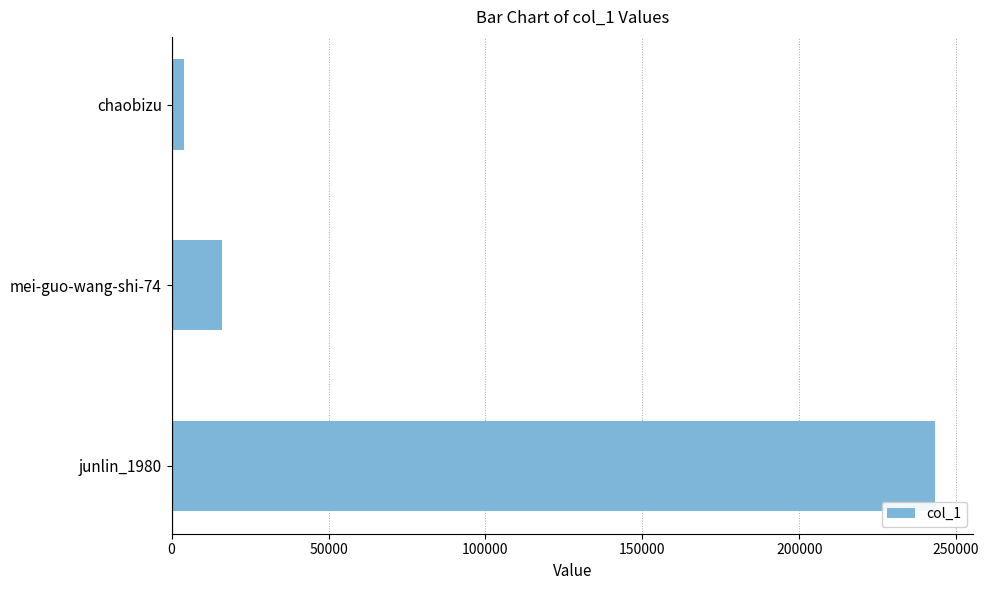

Reading bottom to top, transcribe all the data shown in this chart.

junlin_1980=243353	mei-guo-wang-shi-74=16099	chaobizu=4019